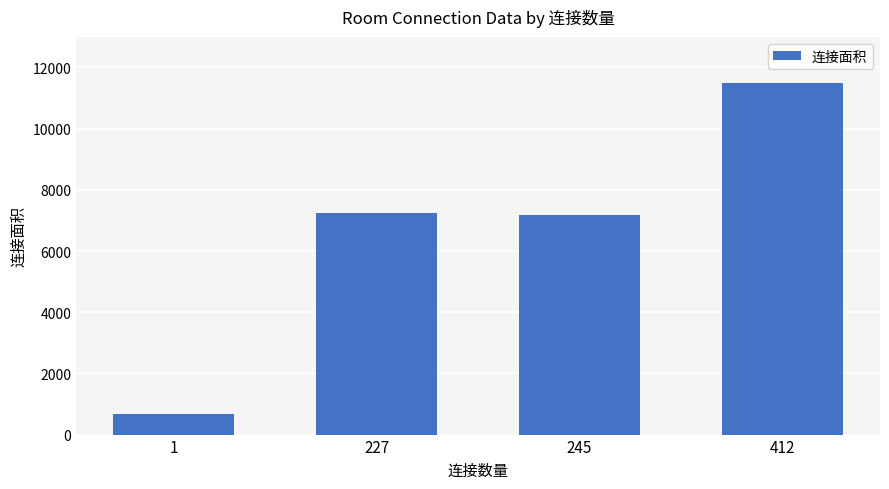

What is the minimum value shown in the chart?

675